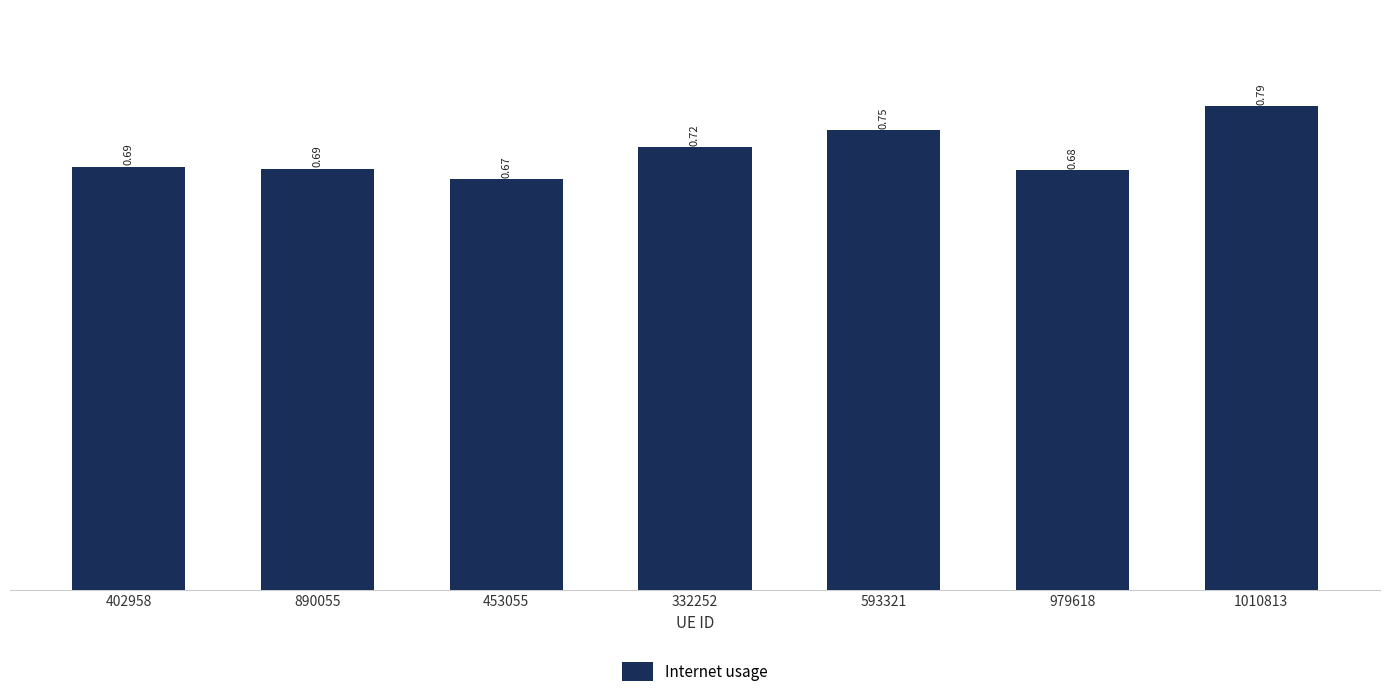

Which has a higher value, 402958 or 979618?

402958